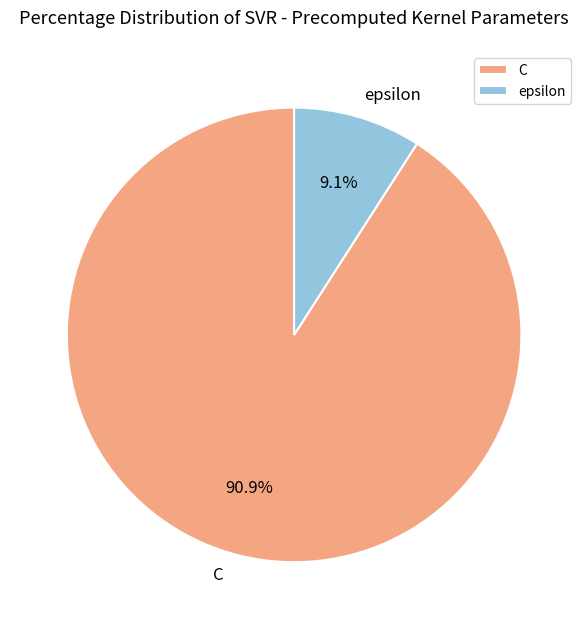

How many segments does this pie chart have?

2